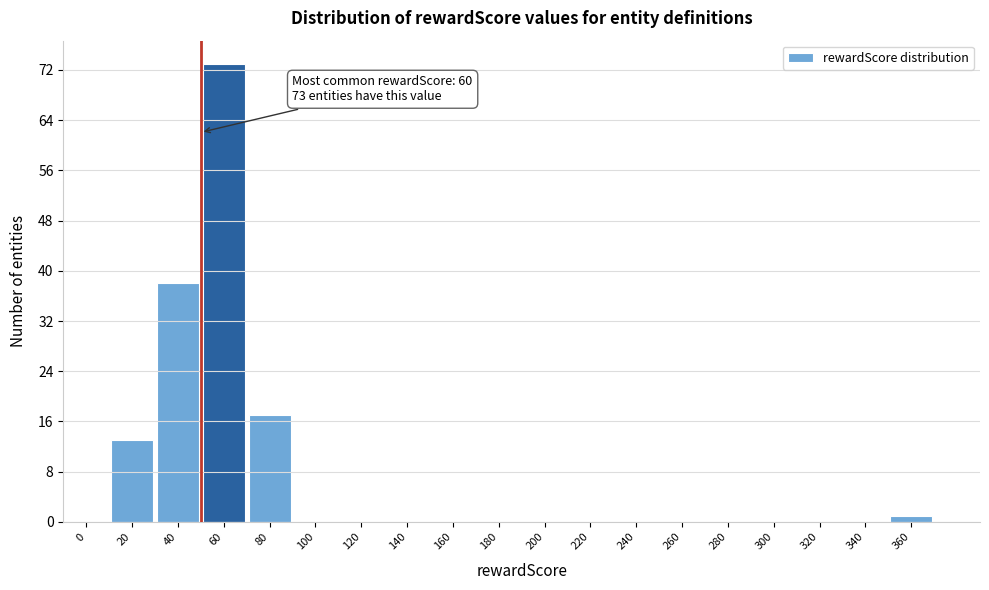

Reading left to right, list all the values displayed in this chart.

0=0	20=13	40=38	60=73	80=17	100=0	120=0	140=0	160=0	180=0	200=0	220=0	240=0	260=0	280=0	300=0	320=0	340=0	360=1